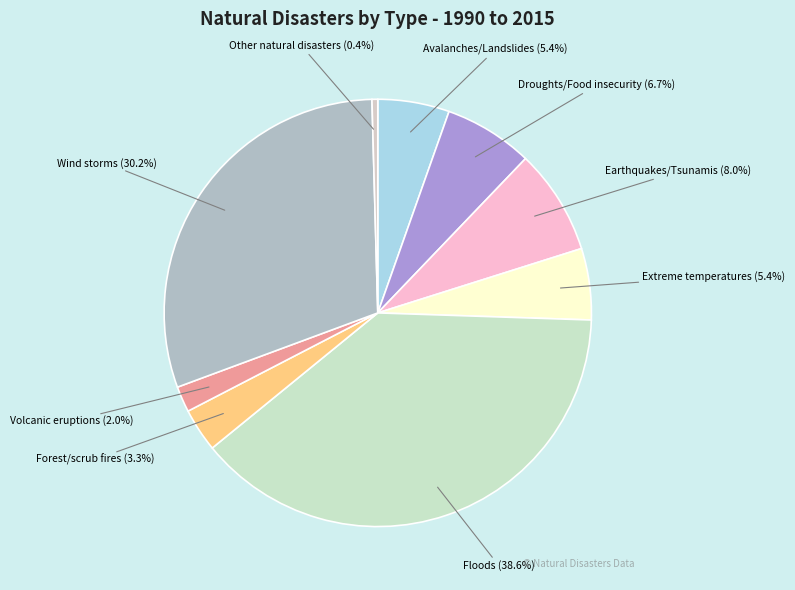

Is there a majority slice in this chart?

No